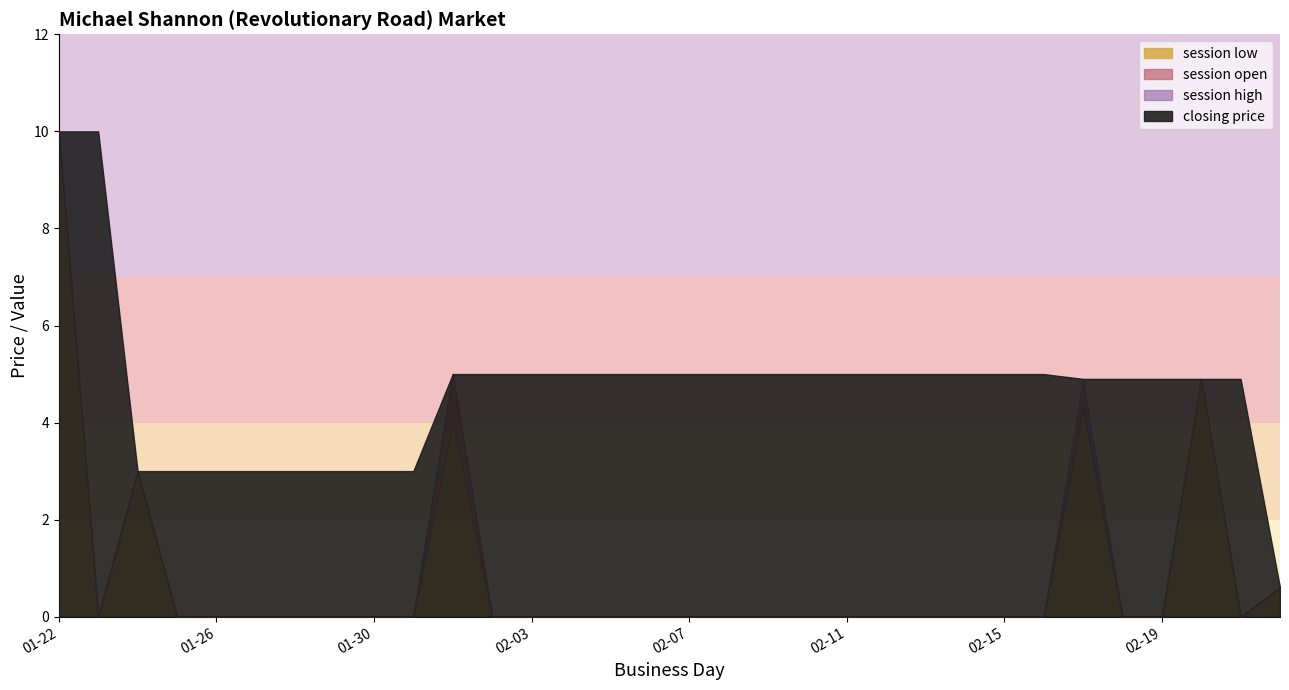

What is the difference between the maximum and second lowest values in the session high series?

10.0